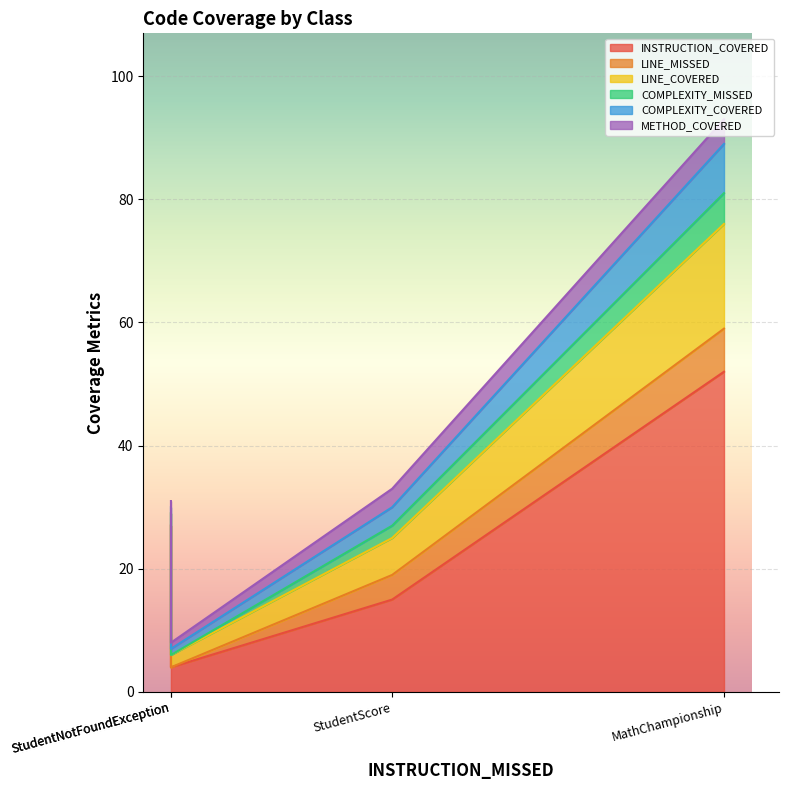

Where is the first local maximum for INSTRUCTION_COVERED?

MathChampionship